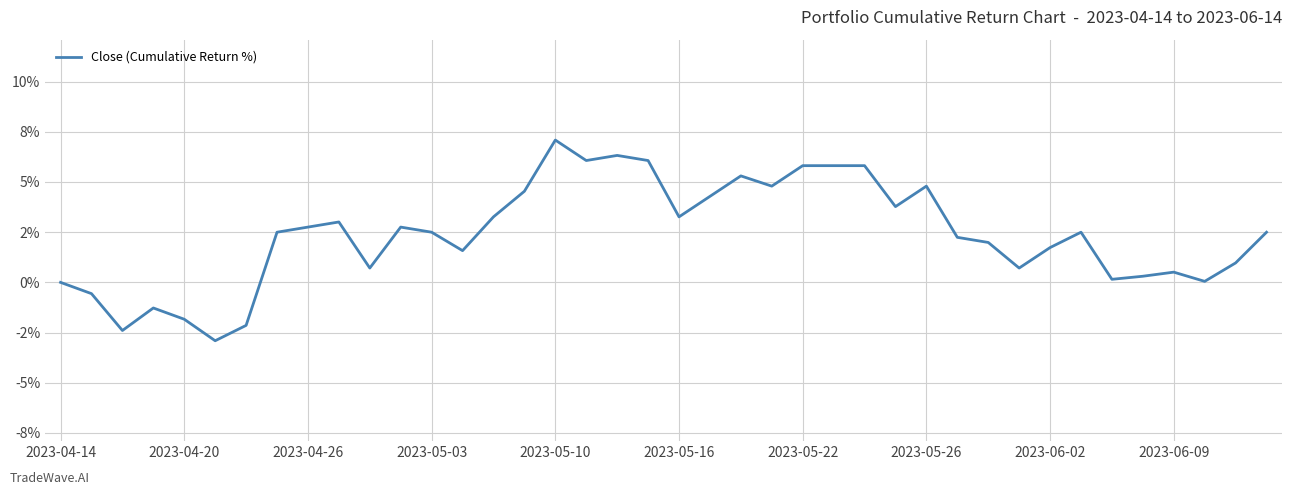

Is this an area chart (filled region under the line)?

No